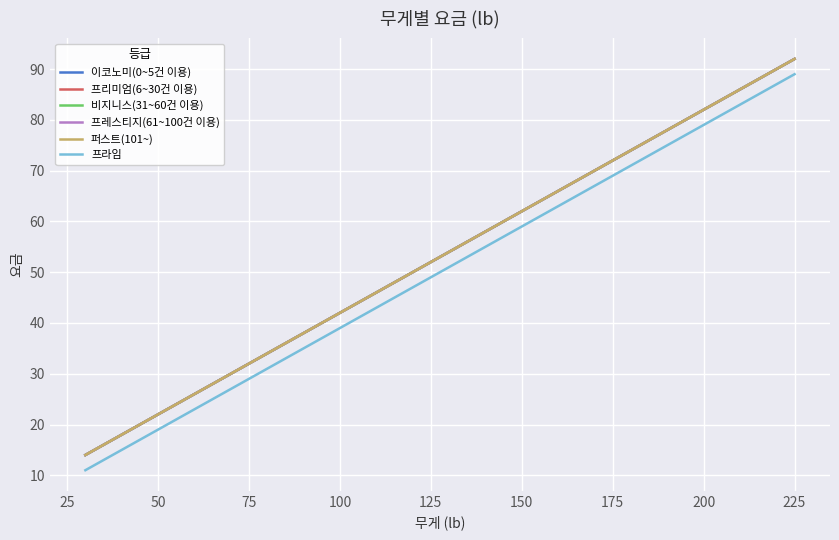

Does the chart display data point markers on the line(s)?

No